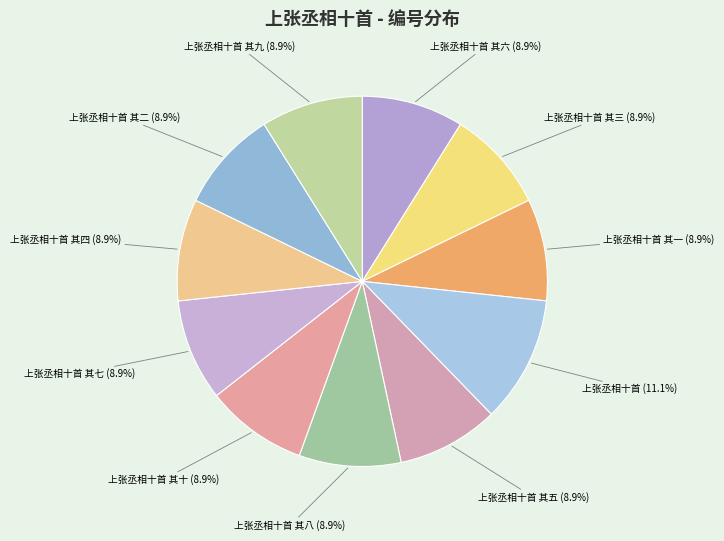

To the nearest percent, what is the combined percentage of 上张丞相十首 其七 and 上张丞相十首 其二?

18%